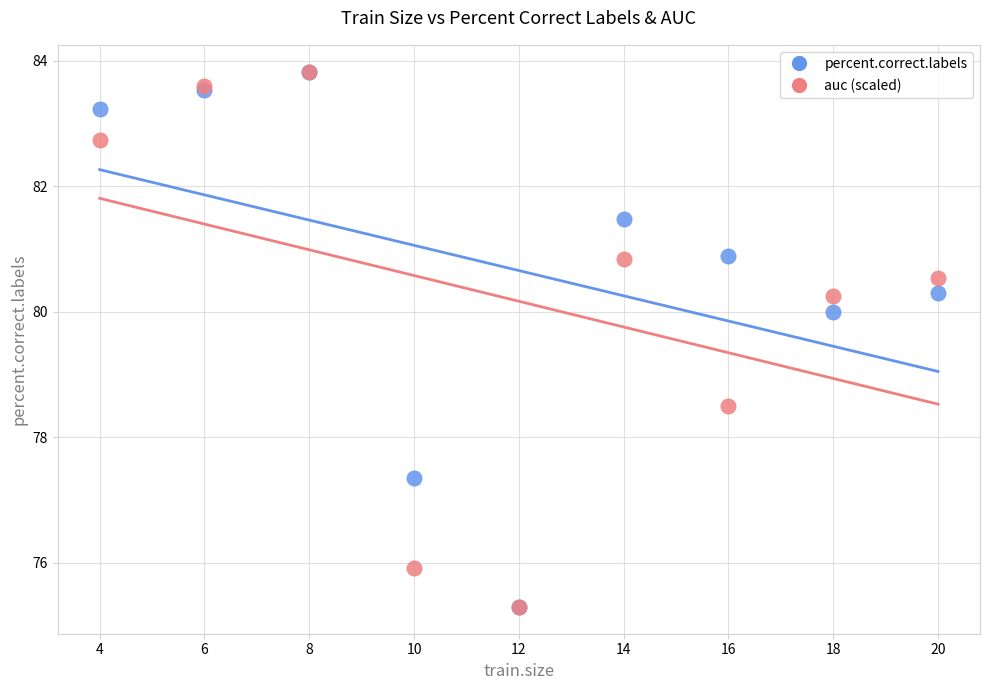

In the percent.correct.labels series, what Y value is closest to 79?

80.0